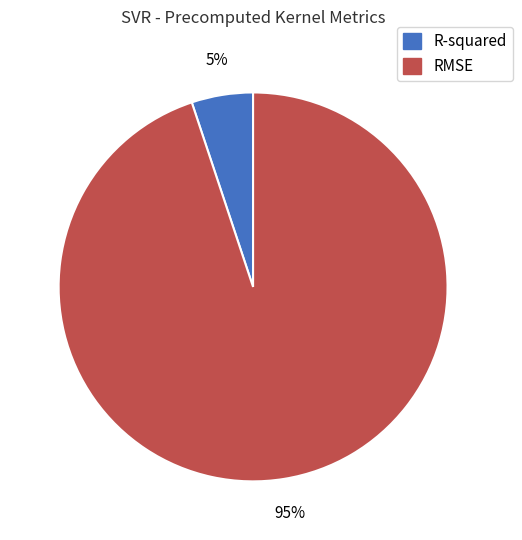

Between R-squared and RMSE, which is larger?

RMSE